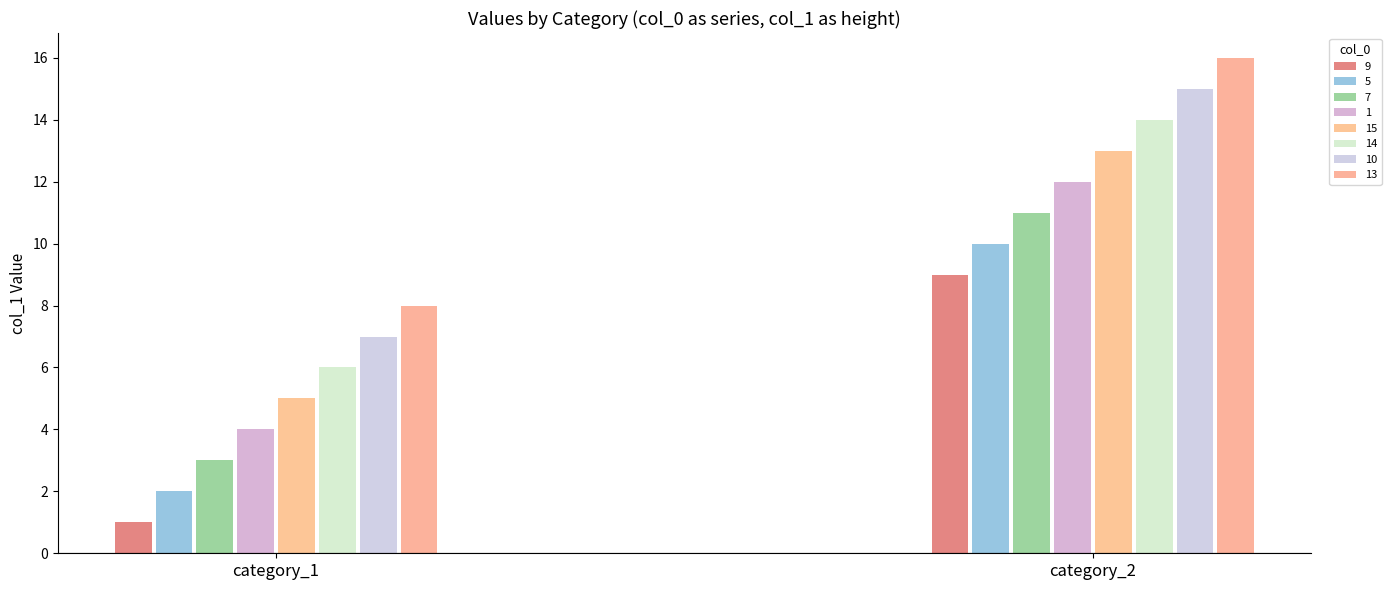

Are the bars horizontal?

No